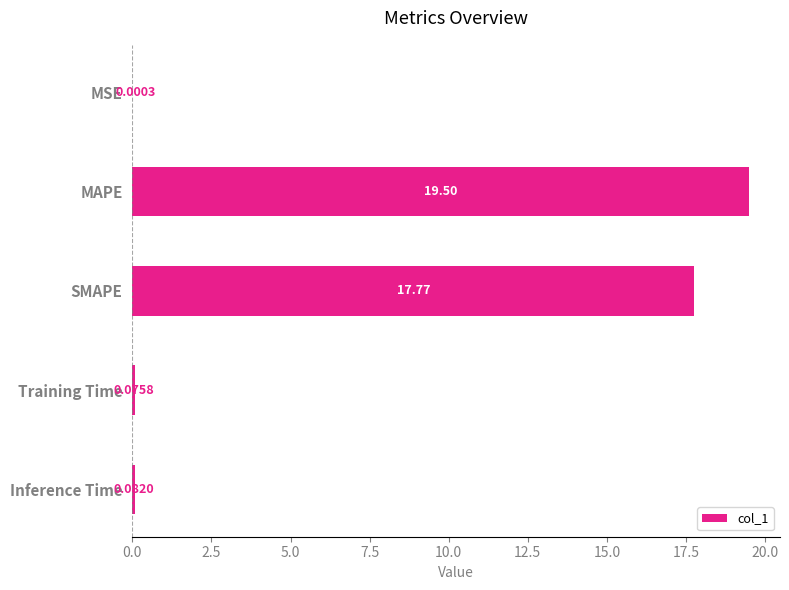

At which label is the value closest to 9?

SMAPE